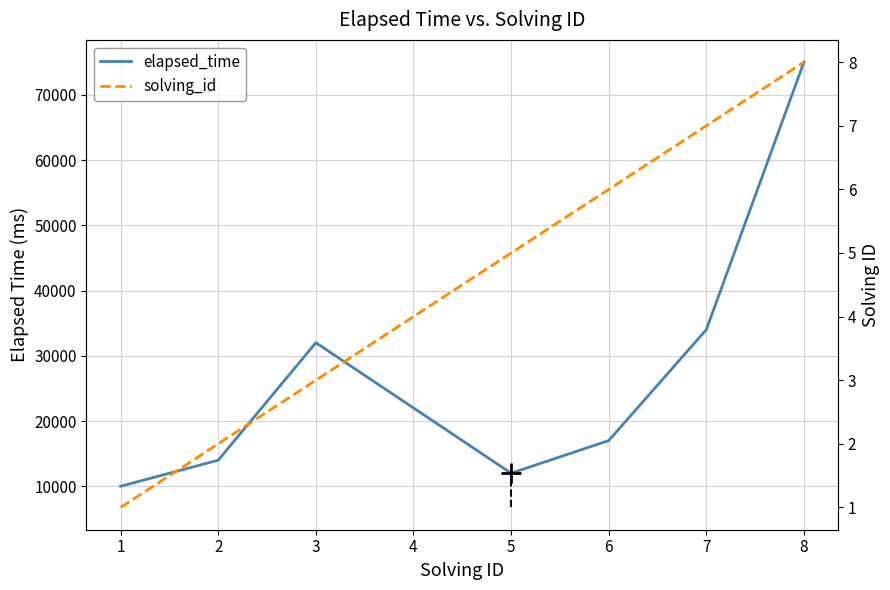

How many values in the elapsed_time series exceed 22000?

3